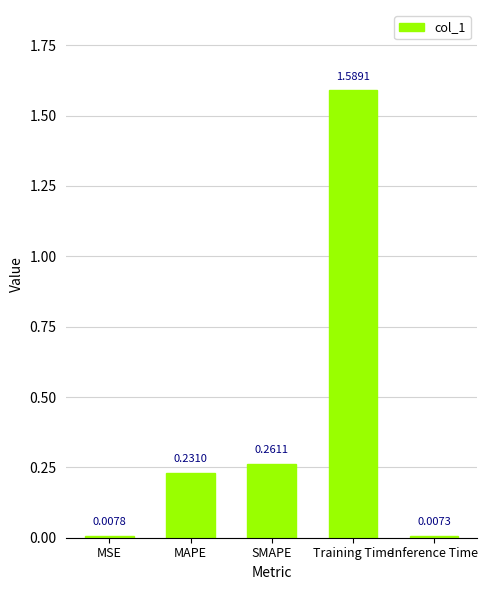

What is the sum of the values at Training Time and MAPE?

1.8